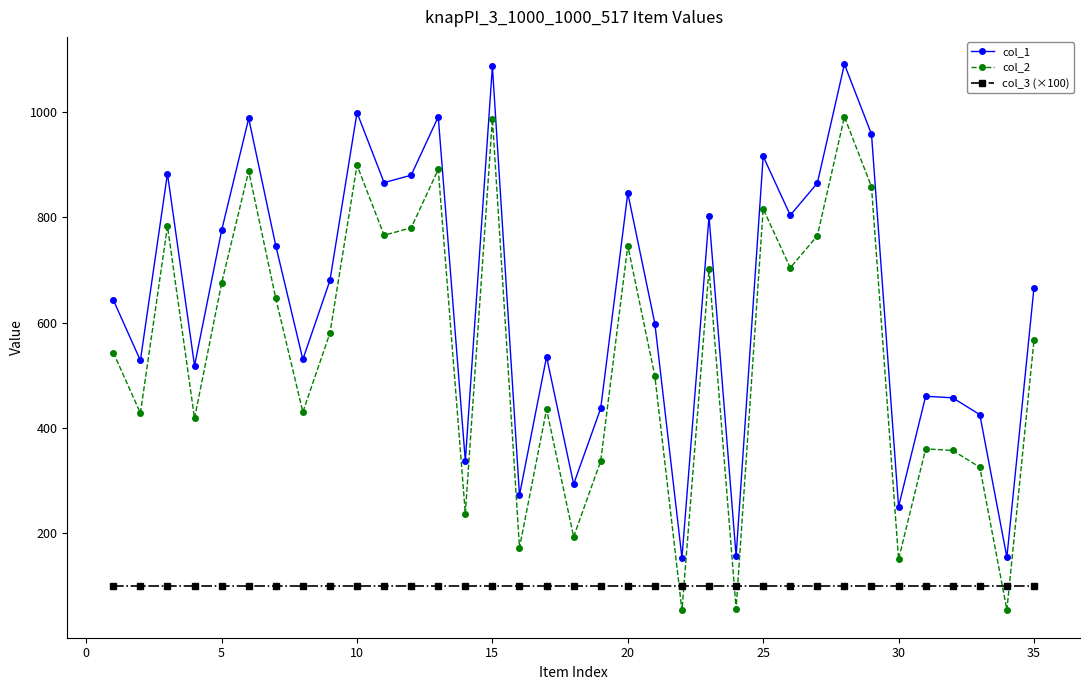

Is this an area chart (filled region under the line)?

No